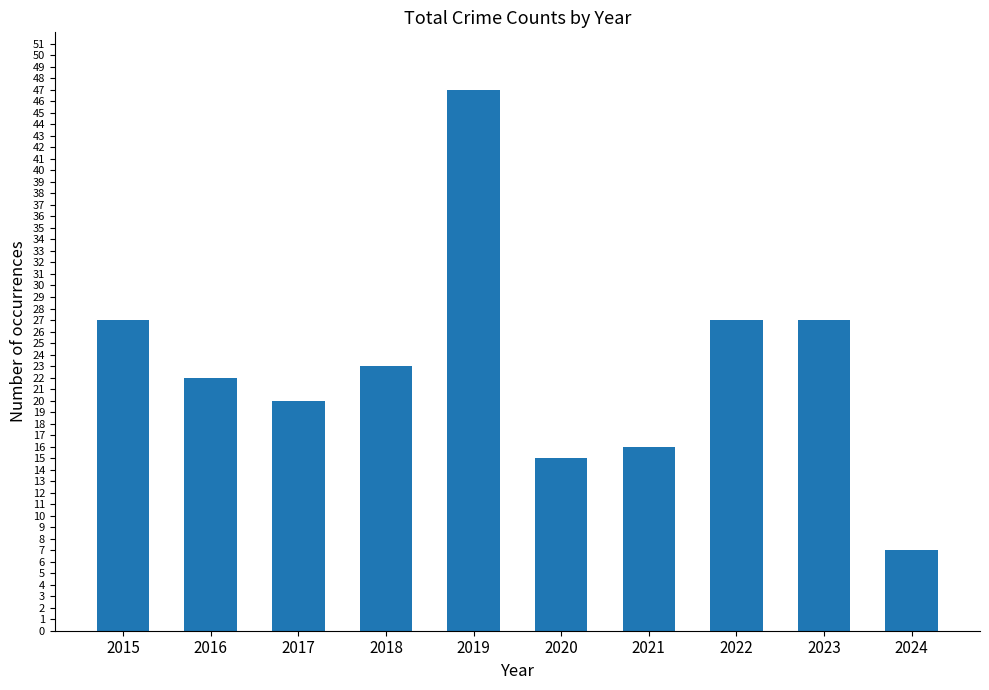

The value at 2017 is 10. True or false?

False